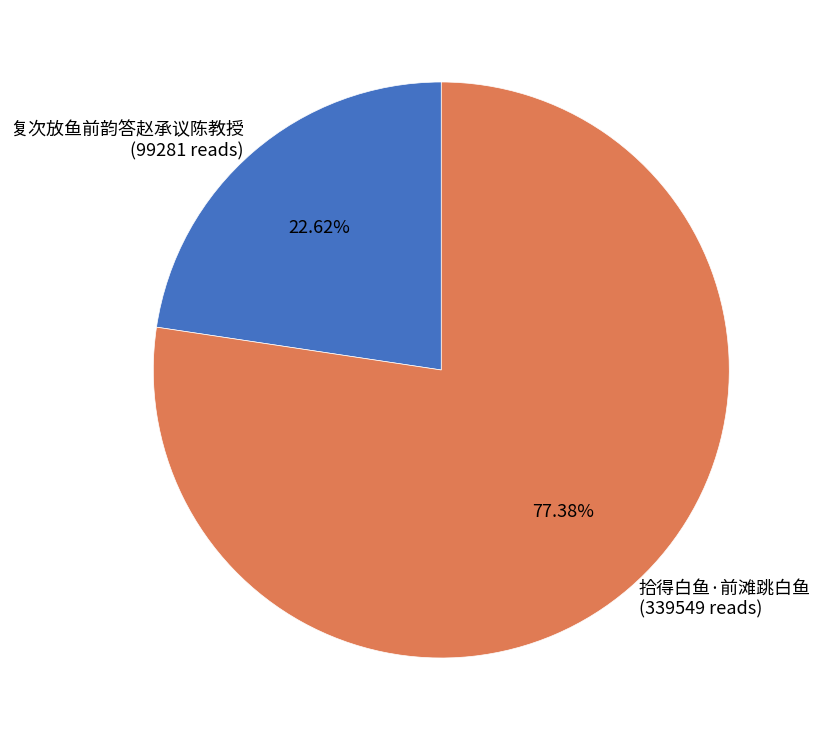

How much of the chart is everything except 拾得白鱼·前滩跳白鱼?

22.6%